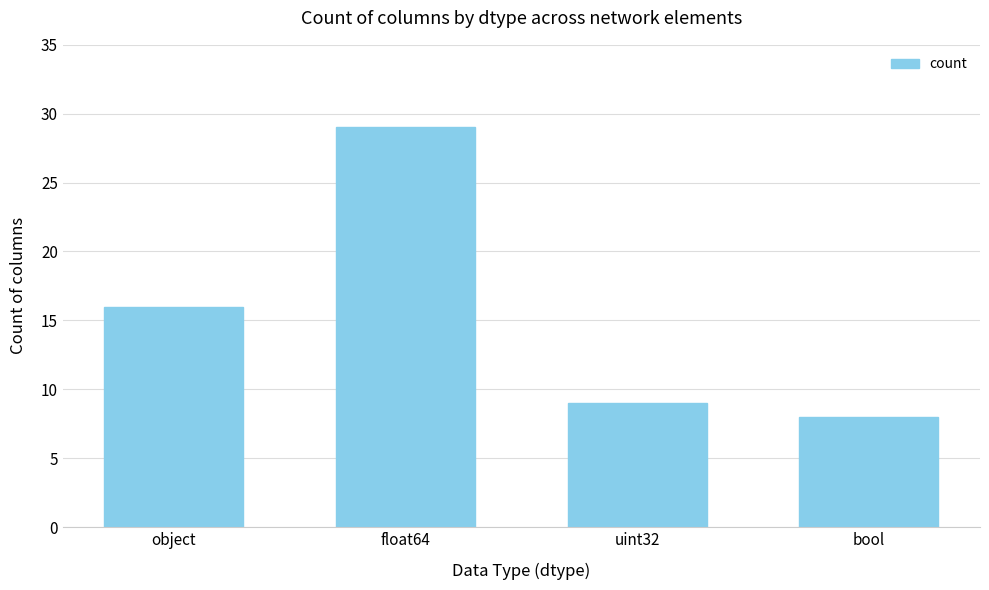

What is the difference between the maximum and minimum values?

21